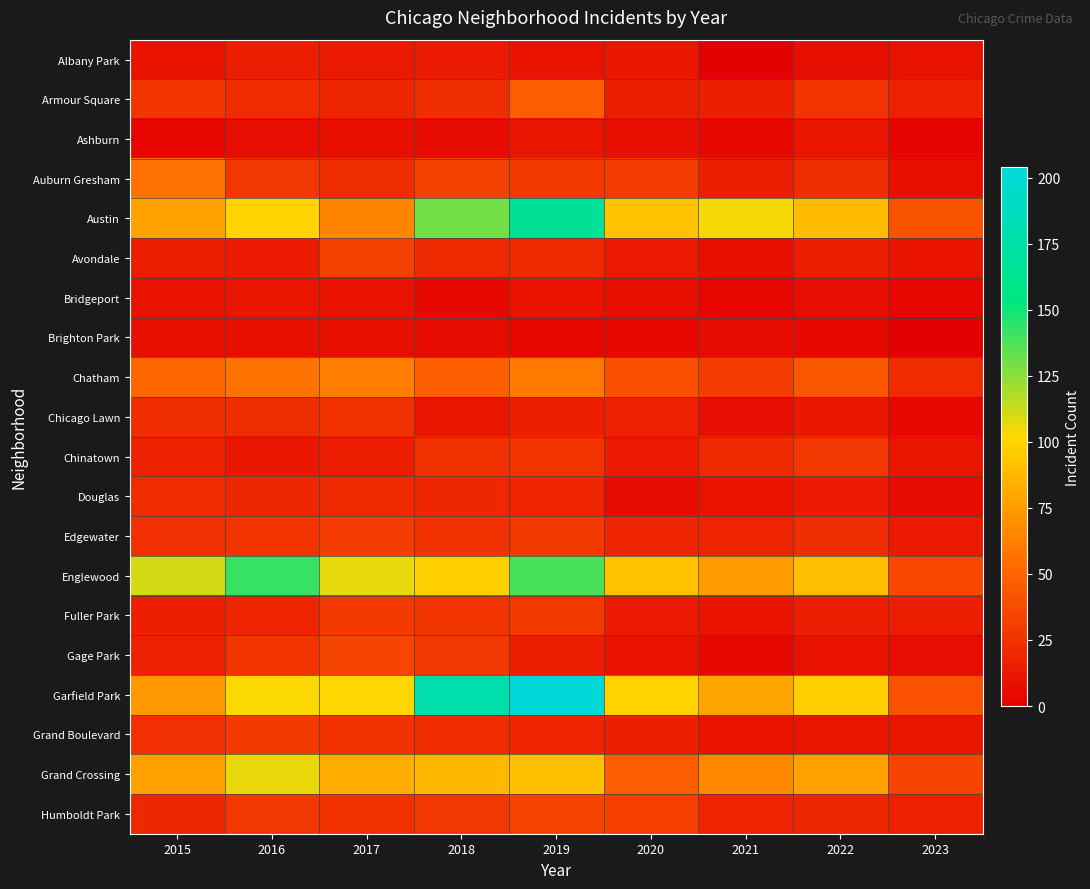

At 2022, list the series in order from smallest to largest.

Brighton Park, Bridgeport, Albany Park, Gage Park, Ashburn, Grand Boulevard, Chicago Lawn, Douglas, Avondale, Fuller Park, Humboldt Park, Auburn Gresham, Edgewater, Armour Square, Chinatown, Chatham, Grand Crossing, Austin, Englewood, Garfield Park